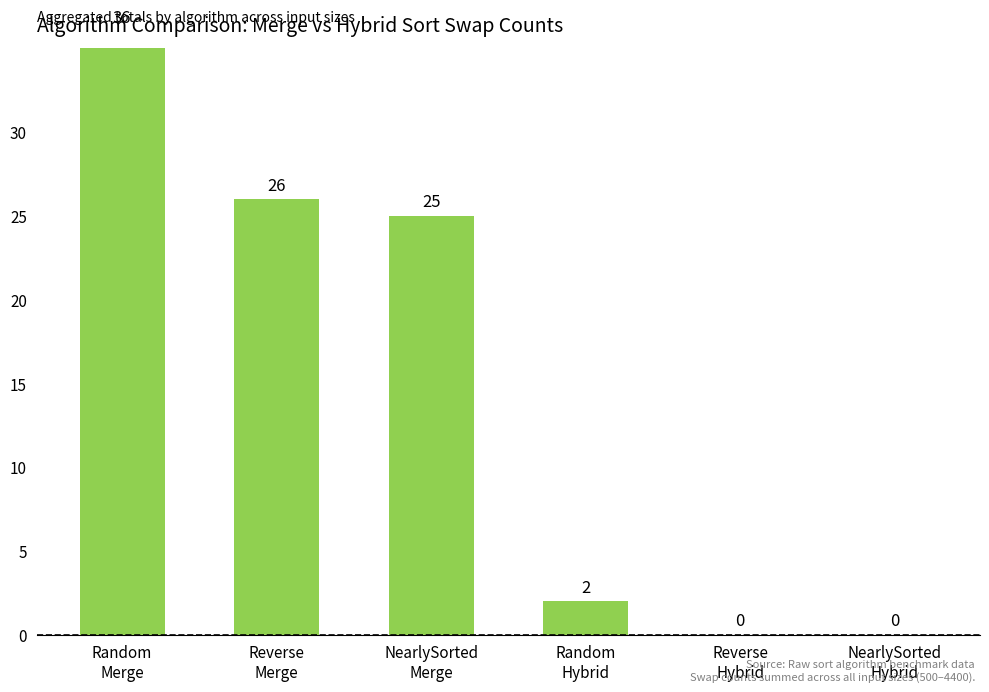

At which label is the value closest to 18?

NearlySorted
Merge